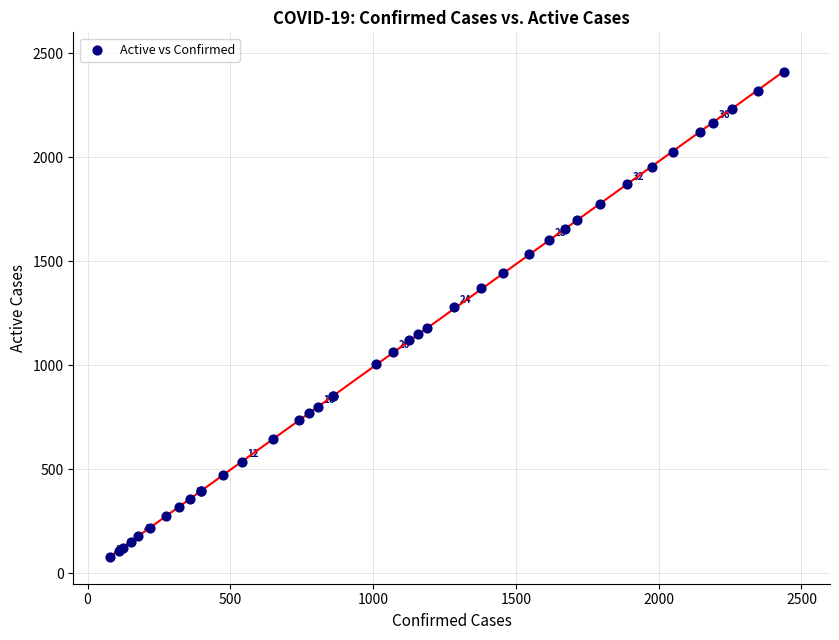

What Y value in the scatter plot is closest to 1244?

1278